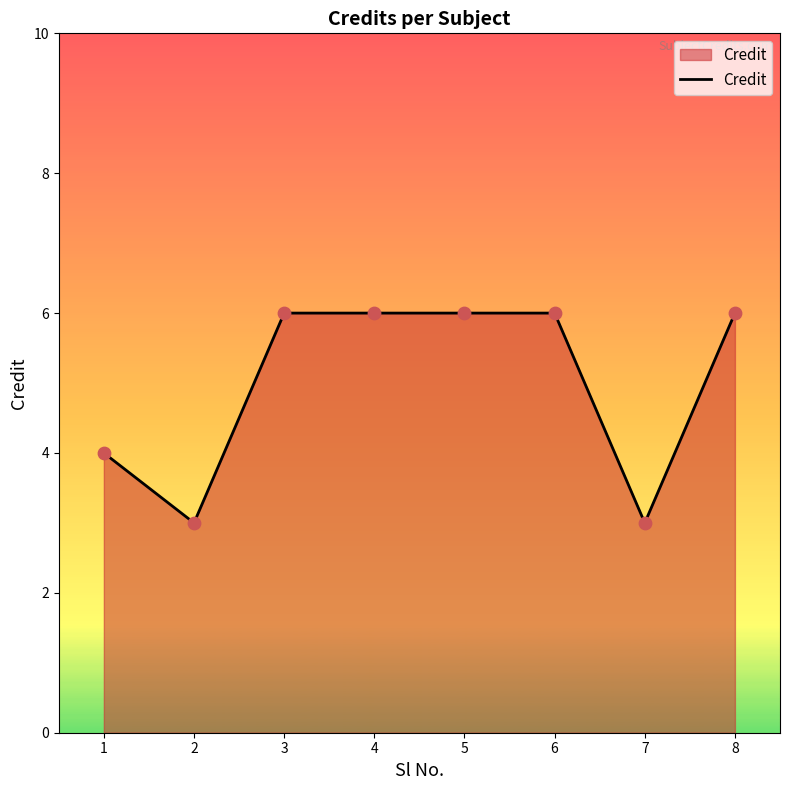

What is the ratio of the value at 4 to the value at 2?

2.0